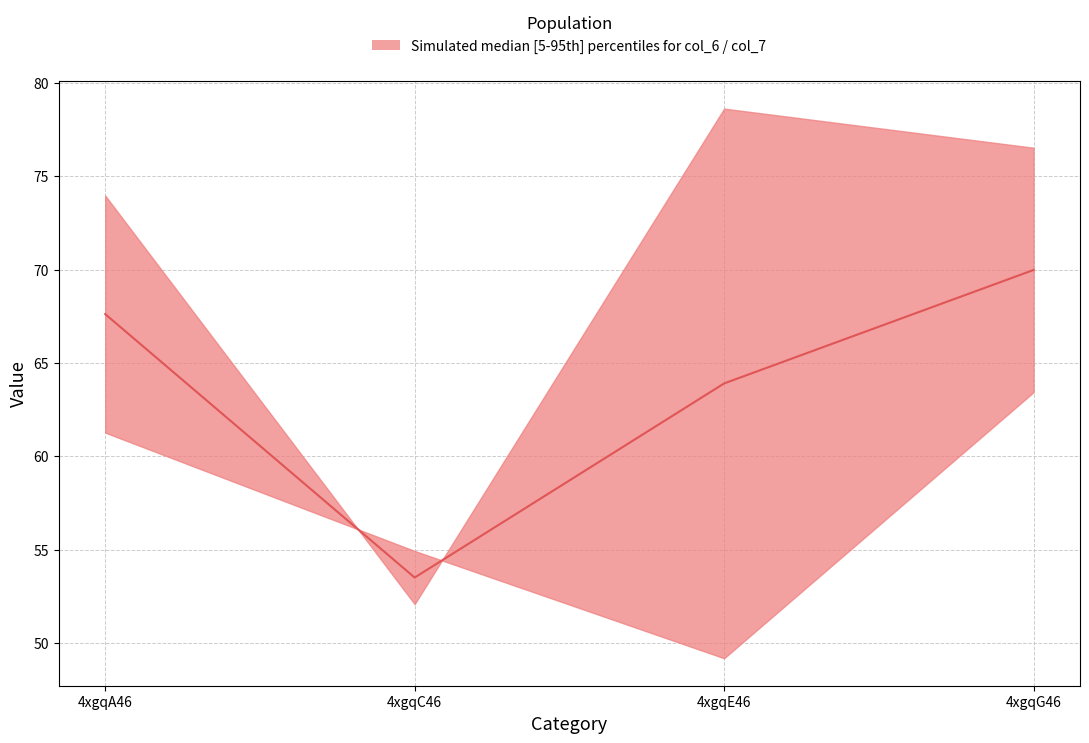

How many lines are shown in the chart?

2